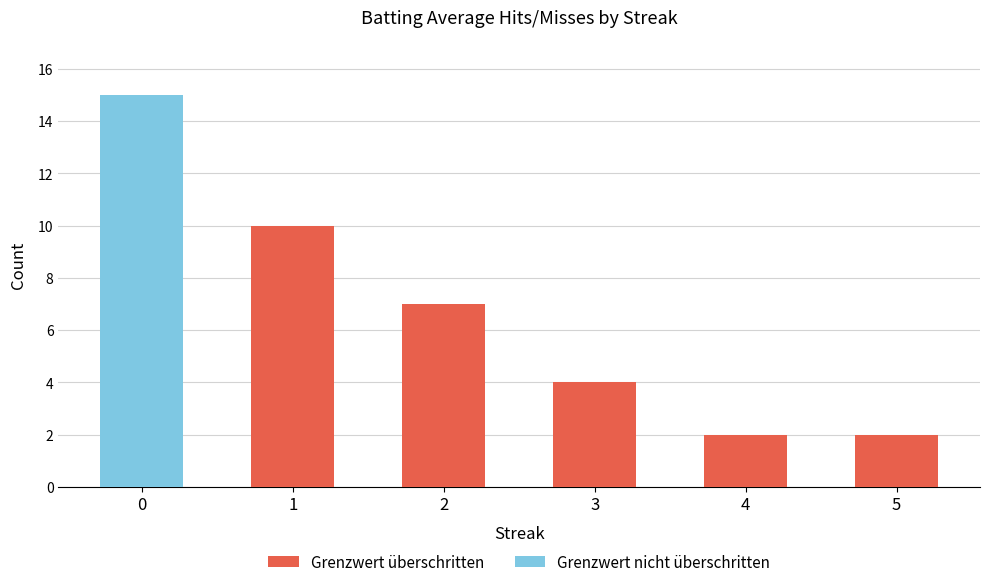

Are the bars grouped side by side (vs. stacked)?

No